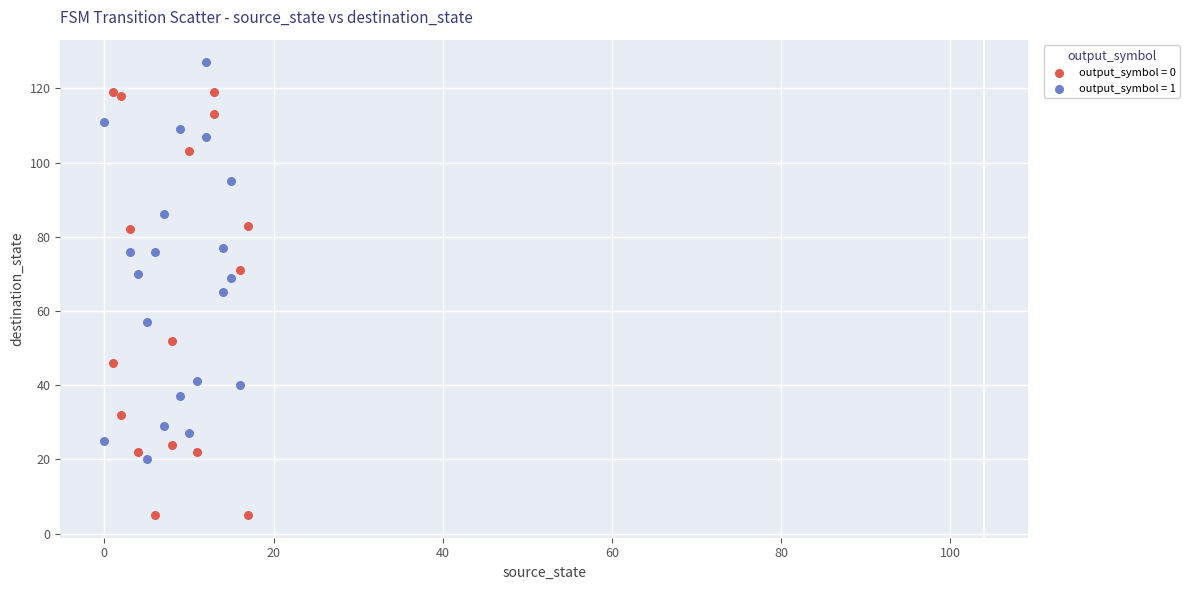

Which series contains the highest Y value?

output_symbol = 1